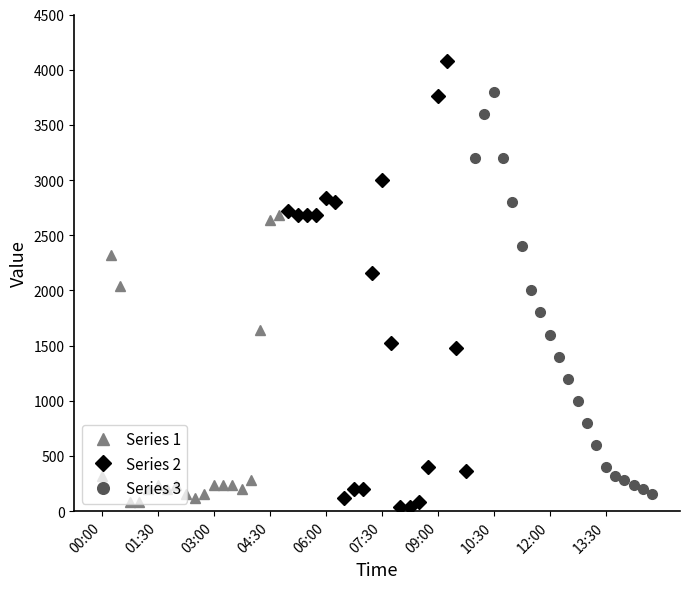

How many data points in Series 2 are less than 2160?

10